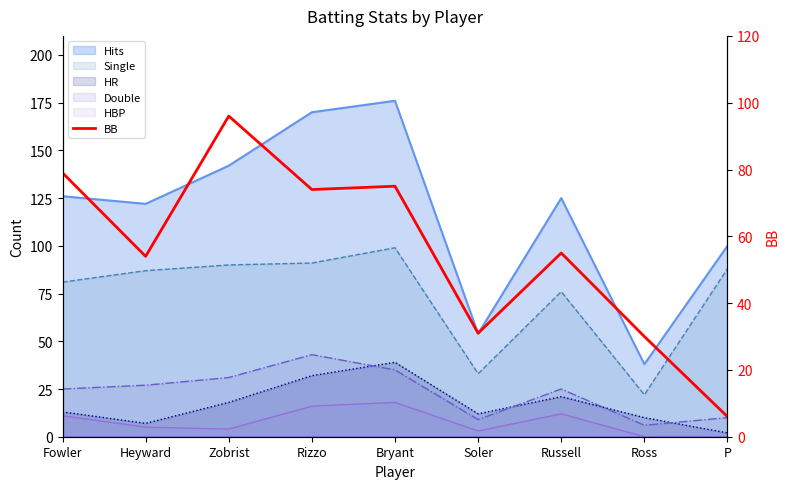

What is the value of the 6th point from the left?

31